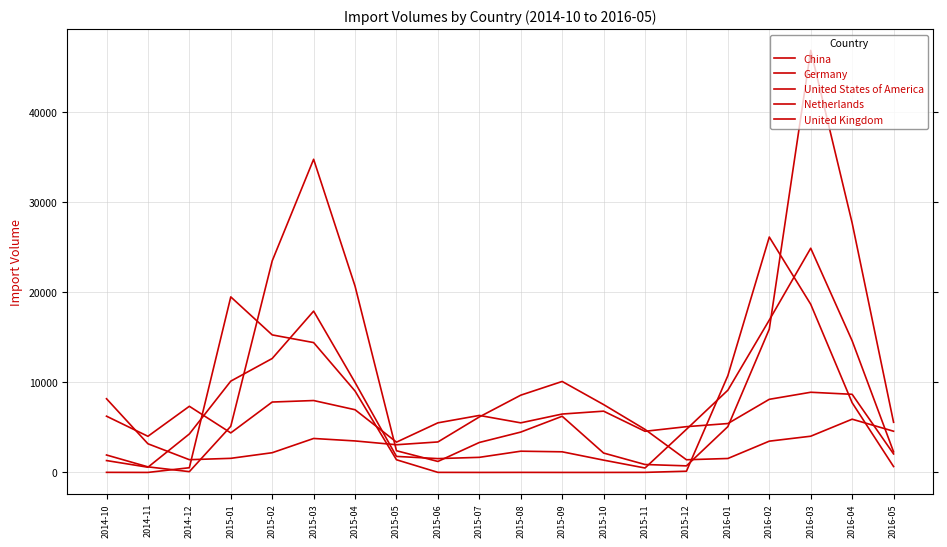

Where does the China series first go above 5084?

2015-01